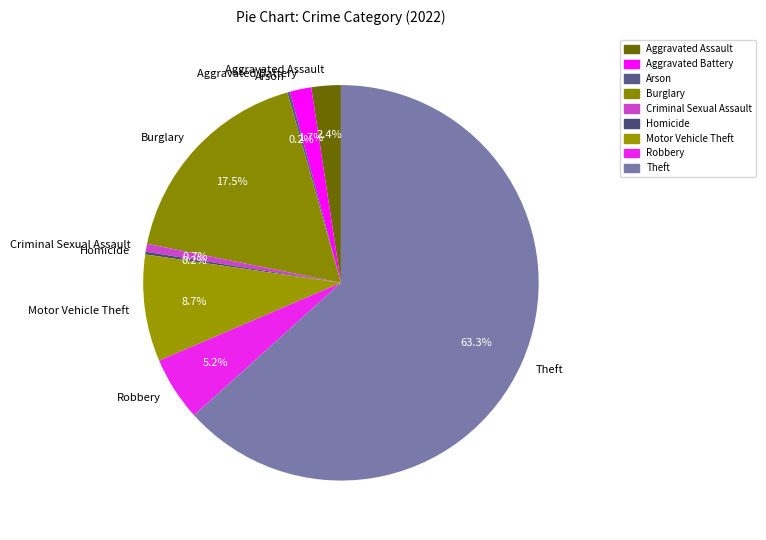

What is the total percentage of Criminal Sexual Assault and Aggravated Assault?

3.1%